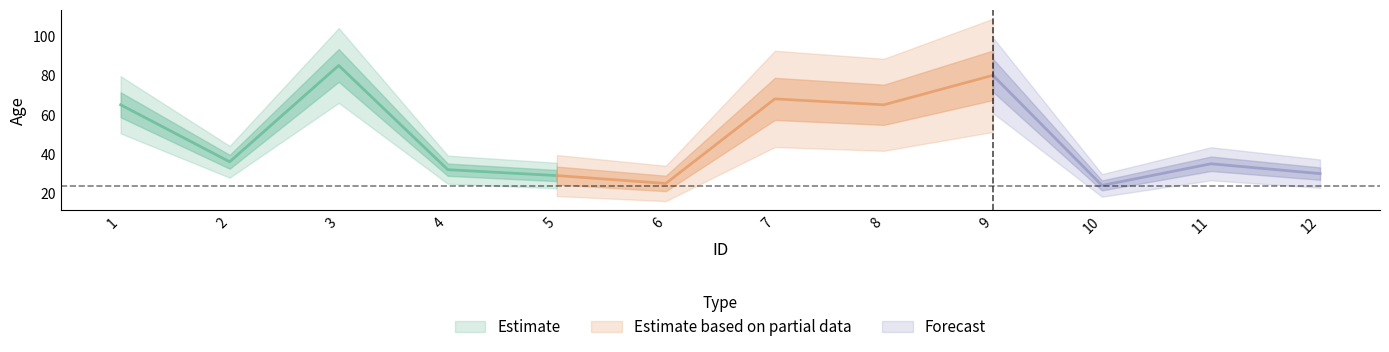

Reading left to right, what are all the values shown in this chart?

1=65	2=36	3=85	4=32	5=29	6=25	7=68	8=65	9=80	10=24	11=35	12=30